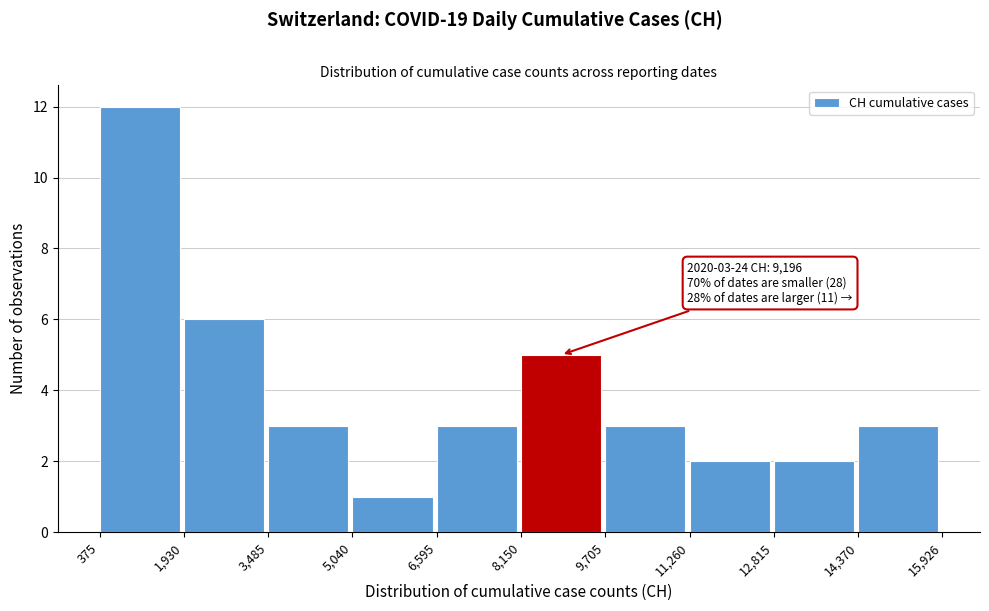

Which range on the x-axis has the tallest bar?

375 to 1,930